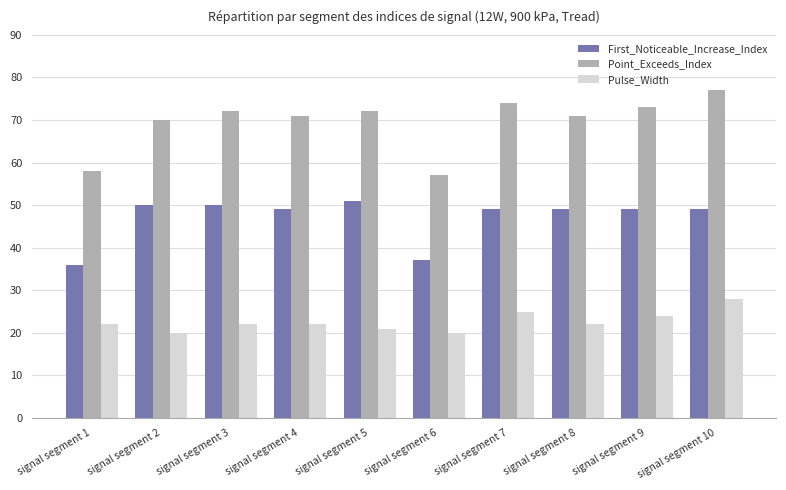

How many groups of bars are there?

10